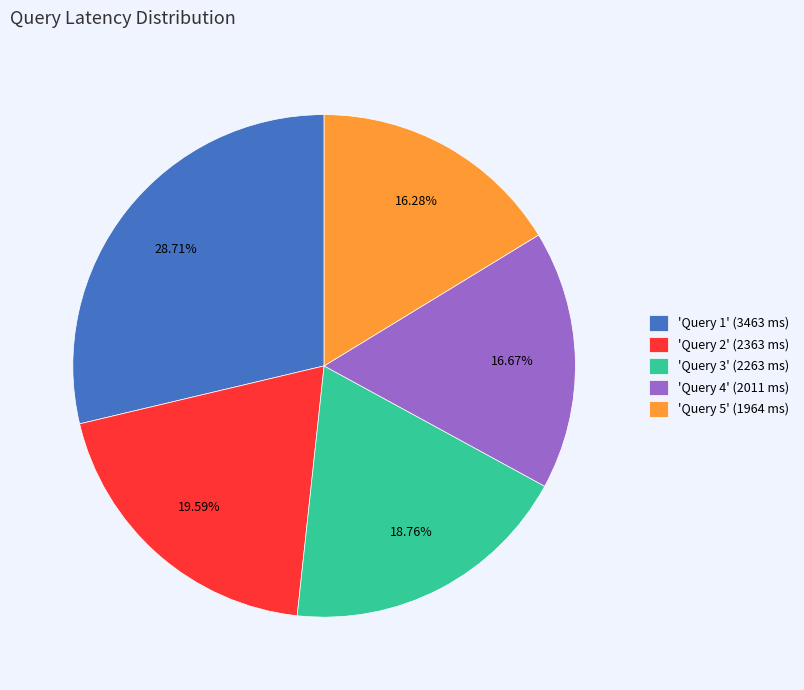

Which slice is the largest?

'Query 1' (3463 ms)